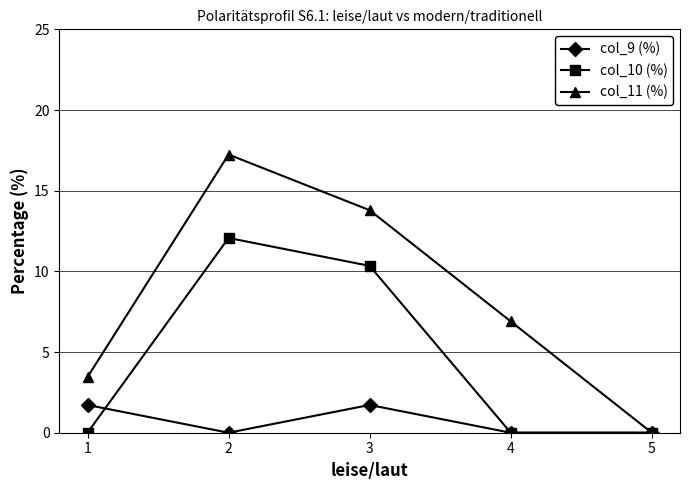

How many categories are shown in the chart?

5